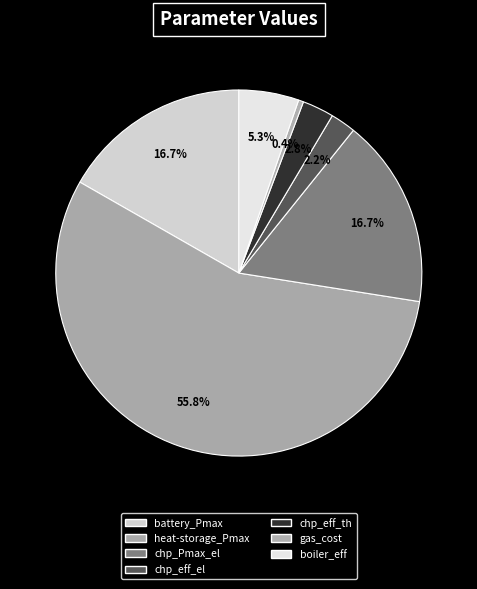

Rank the categories by value from highest to lowest.

heat-storage_Pmax, battery_Pmax, chp_Pmax_el, boiler_eff, chp_eff_th, chp_eff_el, gas_cost